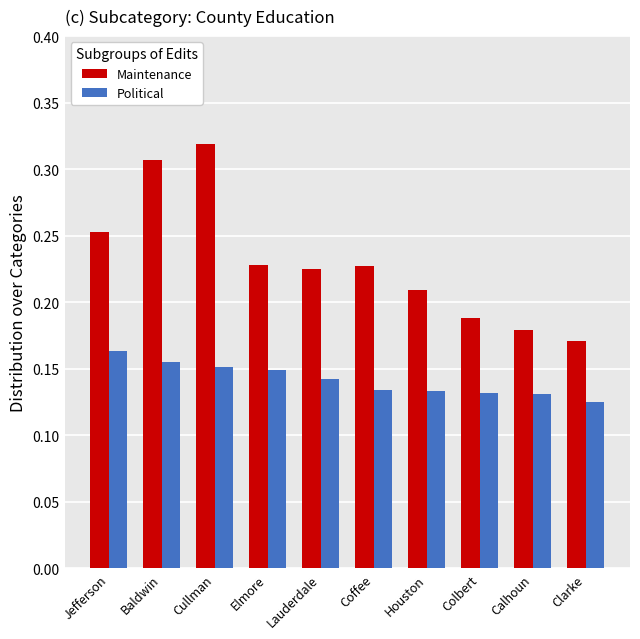

At which label does Maintenance reach its minimum?

Clarke